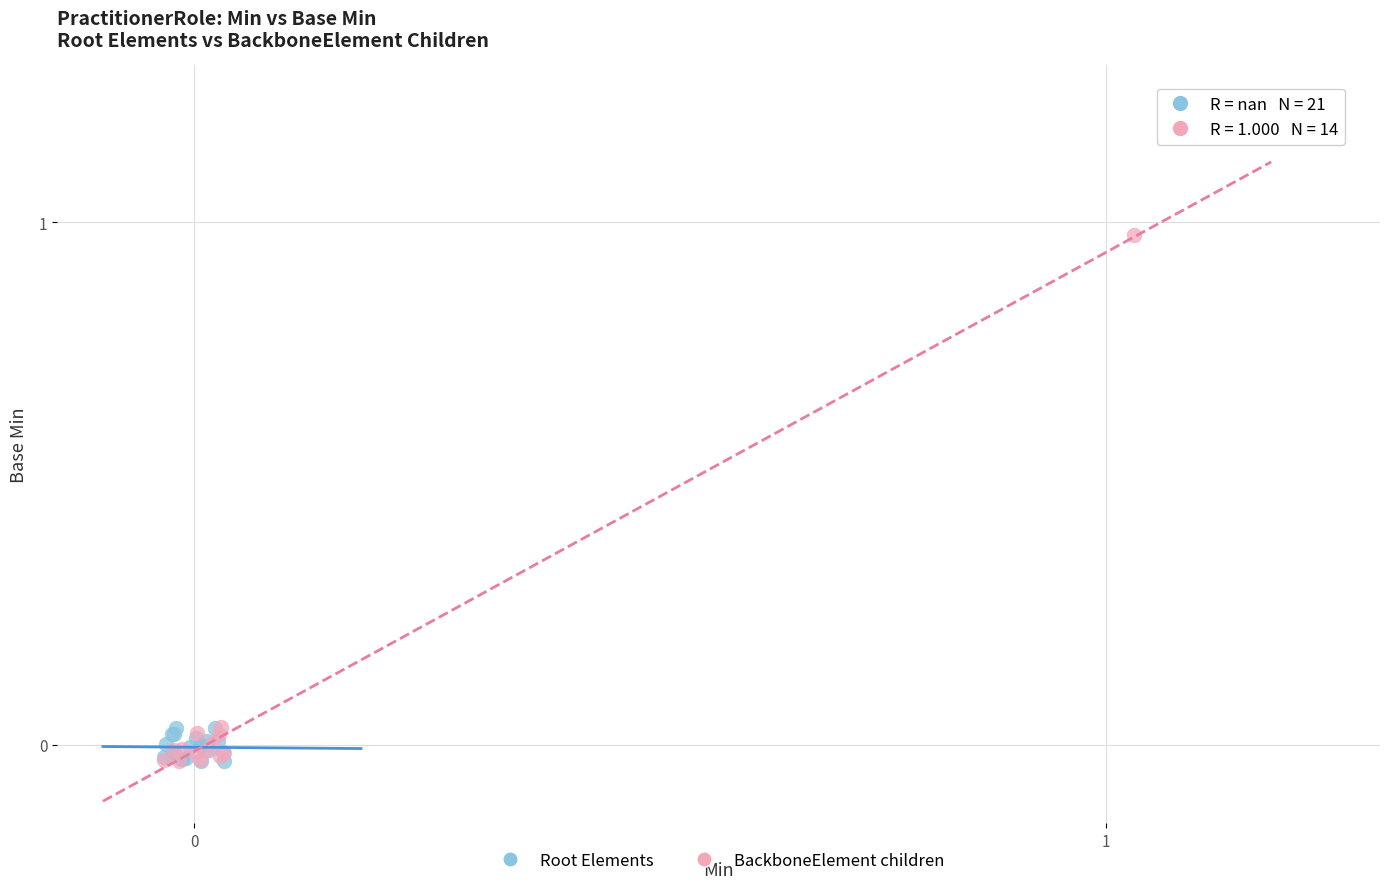

Which series reaches the maximum Y coordinate?

BackboneElement children